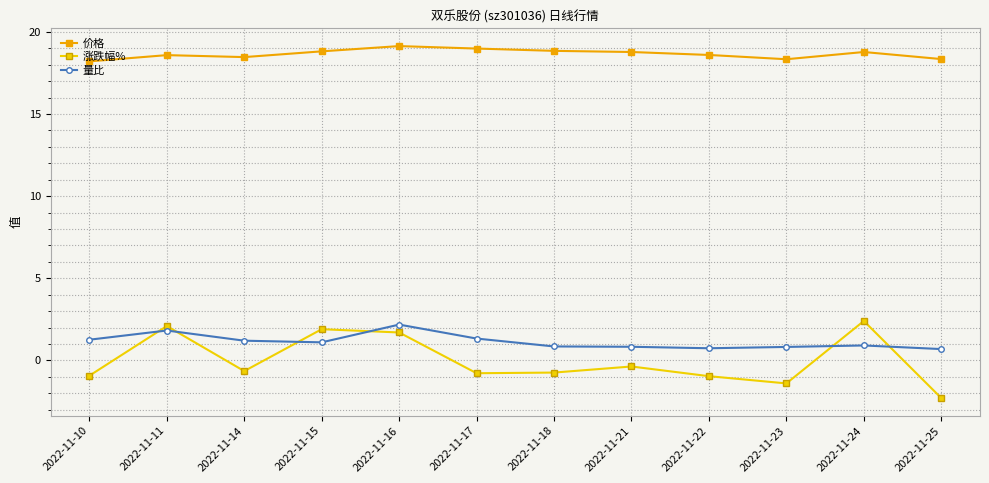

How many lines are shown in the chart?

3